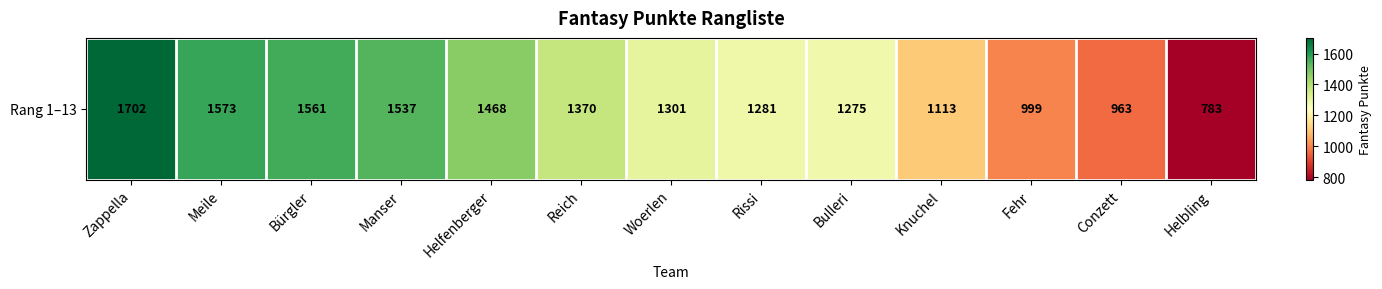

List the labels in order of value, largest first.

Zappella, Meile, Bürgler, Manser, Helfenberger, Reich, Woerlen, Rissi, Bulleri, Knuchel, Fehr, Conzett, Helbling